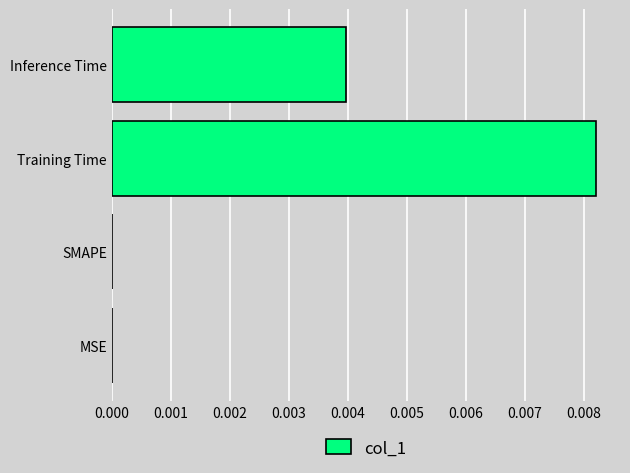

The chart shows a value of 0.0 at Inference Time. True or false?

True